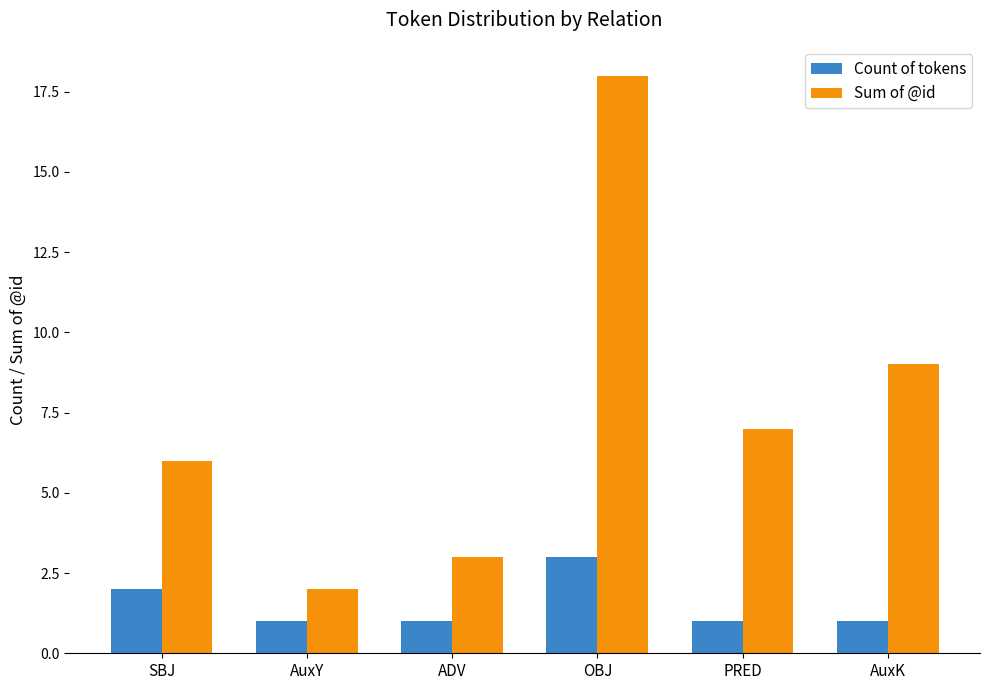

Reading left to right, what are all the values shown in this chart?

Count of tokens: 2	1	1	3	1	1
Sum of @id: 6	2	3	18	7	9